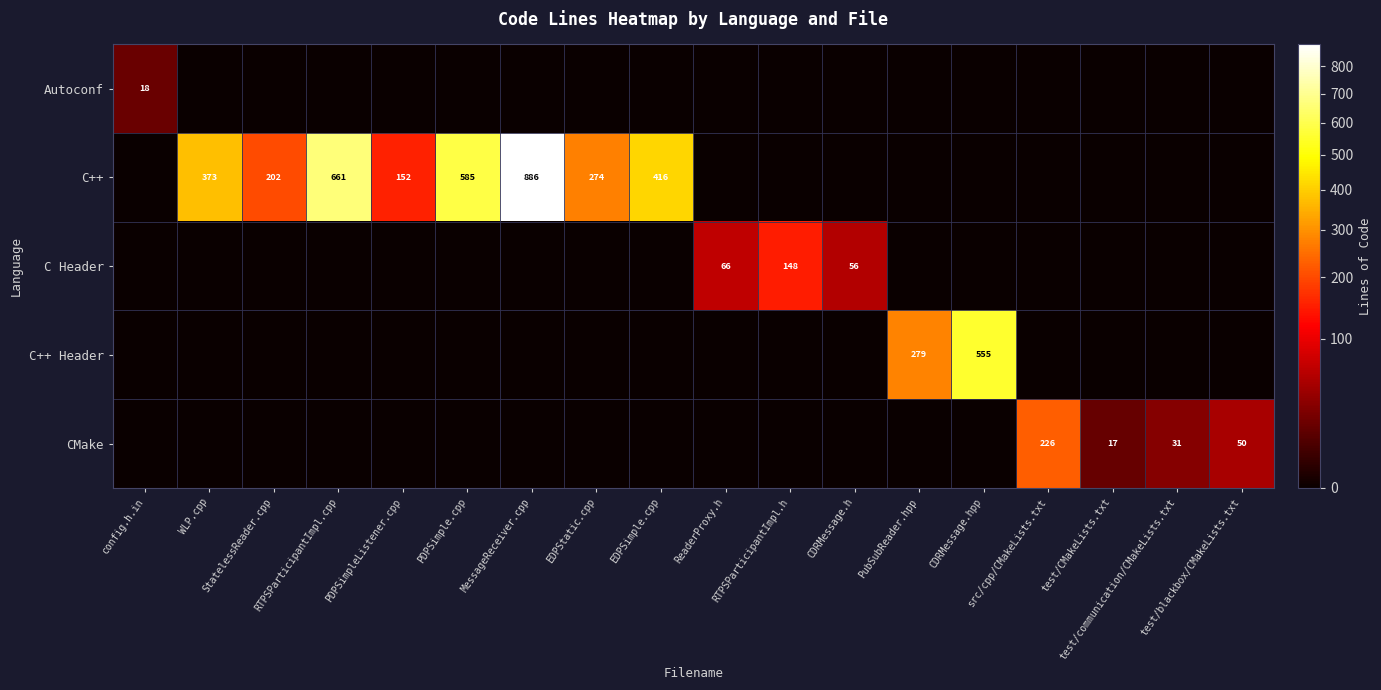

What is the spread (max minus min) of values at PubSubReader.hpp?

279